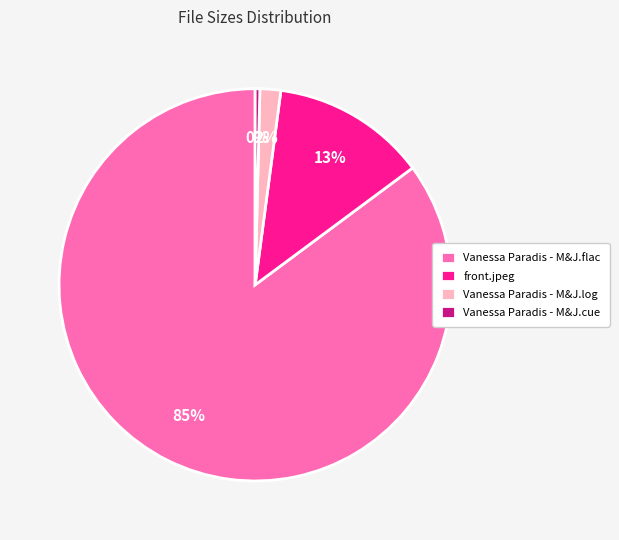

How many segments does this pie chart have?

4